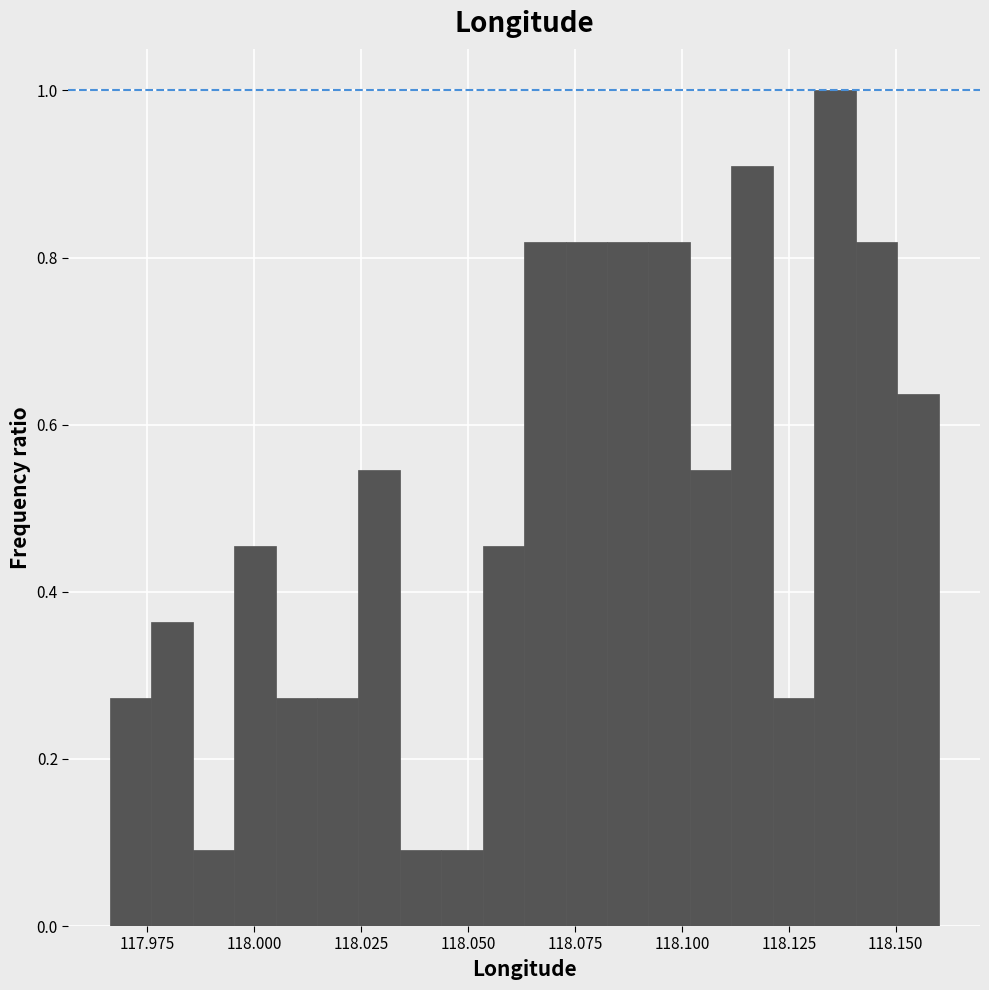

Read against the x-axis, roughly where is the centre of the tallest bar?

118.135